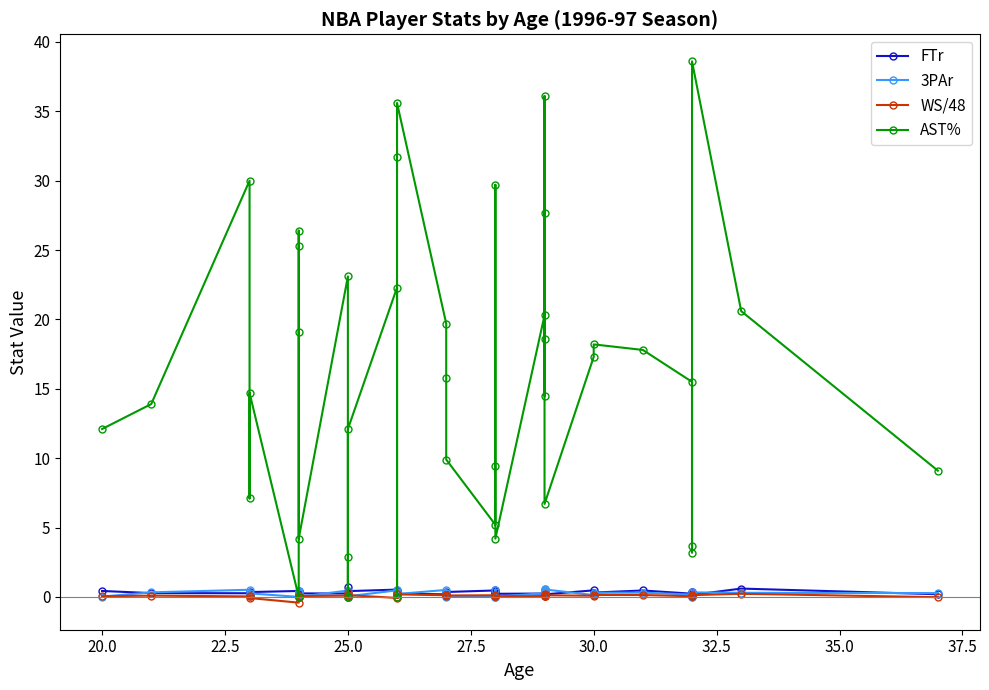

Reading left to right, transcribe all the data shown in this chart.

FTr: 0.4	0.3	0.3	0.3	0.3	0.4	0.3	0.3	0.2	0.3	0.2	0.7	0.0	0.4	0.5	0.4	0.4	0.2	0.2	0.1	0.4	0.5	0.3	0.4	0.2	0.2	0.2	0.1	0.1	0.4	0.2	0.5	0.3	0.5	0.2	0.4	0.3	0.1	0.6	0.2
3PAr: 0.0	0.3	0.5	0.1	0.3	0.0	0.2	0.4	0.4	0.0	0.5	0.0	0.0	0.0	0.5	0.3	0.3	0.2	0.5	0.3	0.0	0.0	0.5	0.0	0.0	0.3	0.4	0.5	0.6	0.5	0.5	0.1	0.3	0.3	0.2	0.0	0.0	0.3	0.3	0.3
WS/48: 0.0	0.1	0.0	0.1	-0.1	-0.4	0.1	0.0	0.0	0.1	0.1	0.0	0.3	0.1	-0.1	0.0	0.2	0.2	0.1	0.1	0.1	0.1	0.1	0.1	0.0	0.1	0.1	0.2	0.1	0.1	0.1	0.1	0.1	0.1	0.0	0.1	0.0	0.1	0.2	-0.0
AST%: 12.1	13.9	30.0	7.1	14.7	0.0	26.4	25.3	19.1	4.2	23.1	2.9	0.0	12.1	22.3	0.0	31.7	35.6	19.7	15.8	9.9	5.2	29.7	9.4	4.2	20.3	18.6	27.7	14.5	36.1	6.7	17.3	18.2	17.8	15.5	3.2	3.7	38.6	20.6	9.1